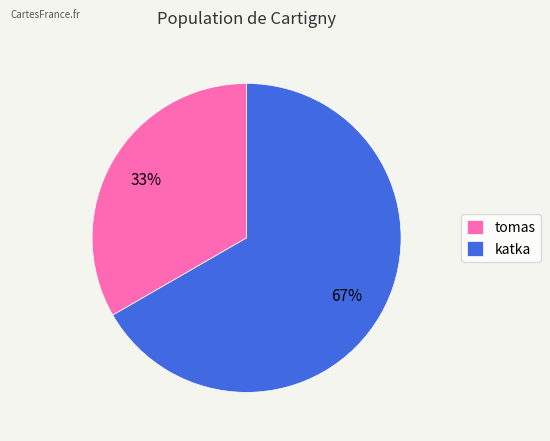

Which has a higher value, katka or tomas?

katka